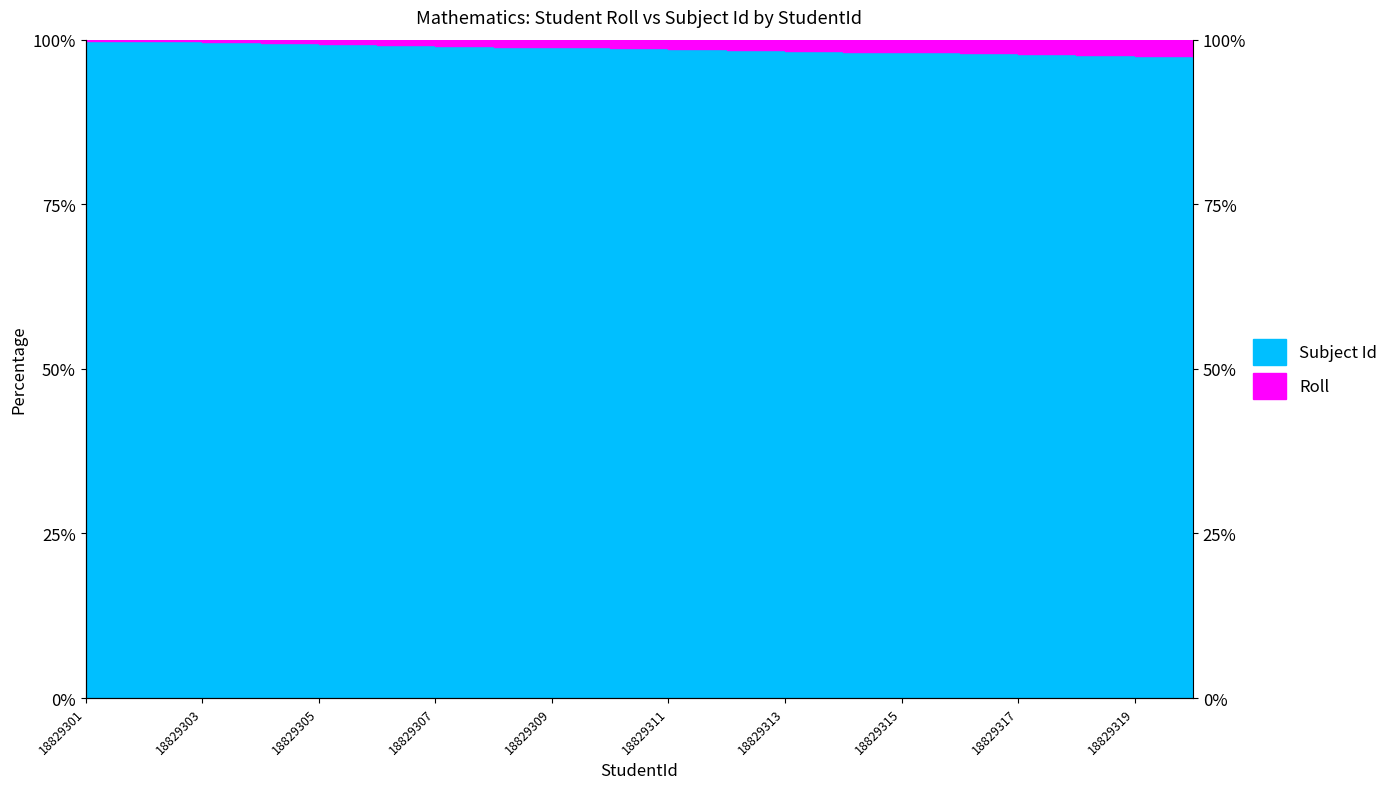

Between 18829302 and 18829314, which is larger?

18829302